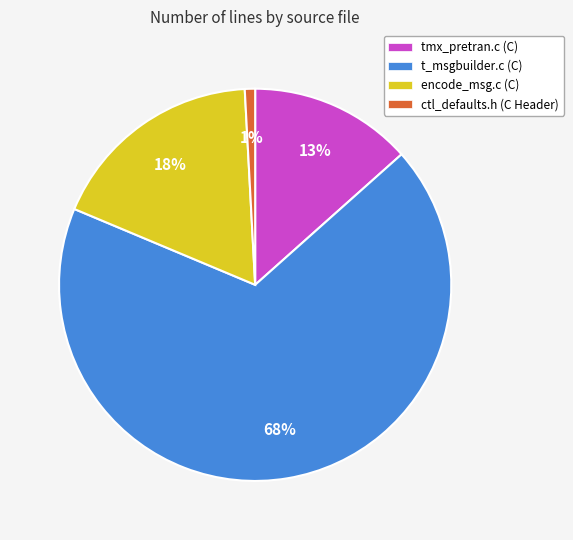

Which slice represents more than half of the pie?

t_msgbuilder.c (C)